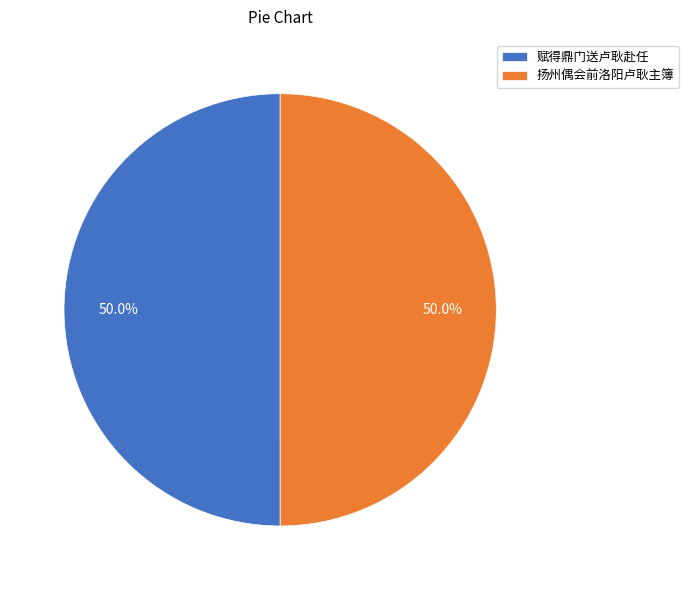

Approximately how many times larger is the value at 扬州偶会前洛阳卢耿主簿 compared to 赋得鼎门送卢耿赴任?

1.0